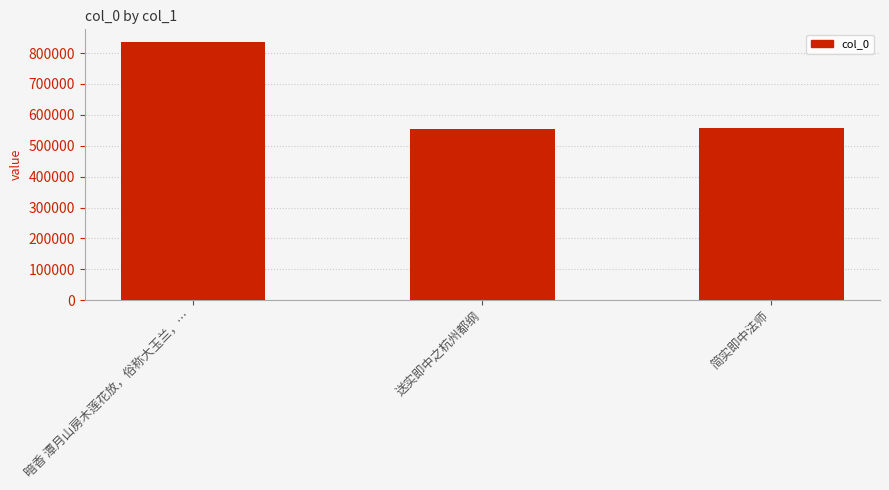

Are the bars horizontal?

No